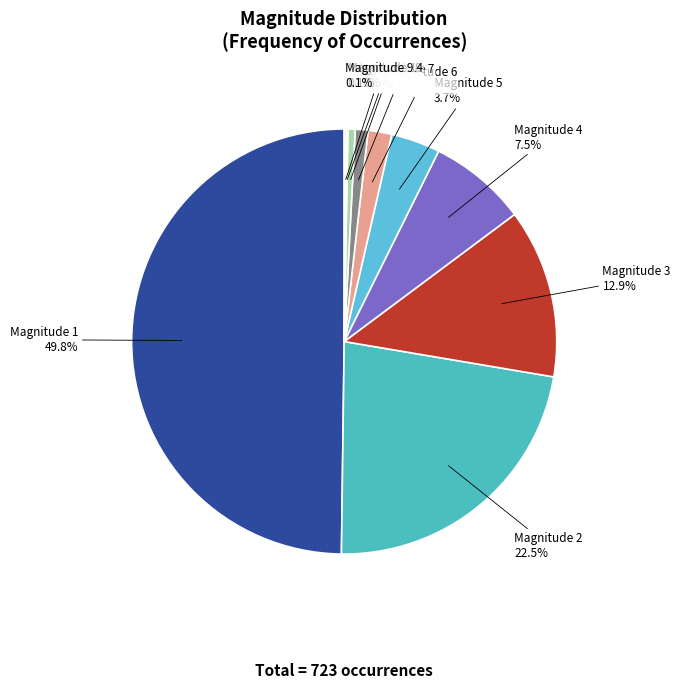

Does Magnitude 5 account for over 50% of the chart?

No